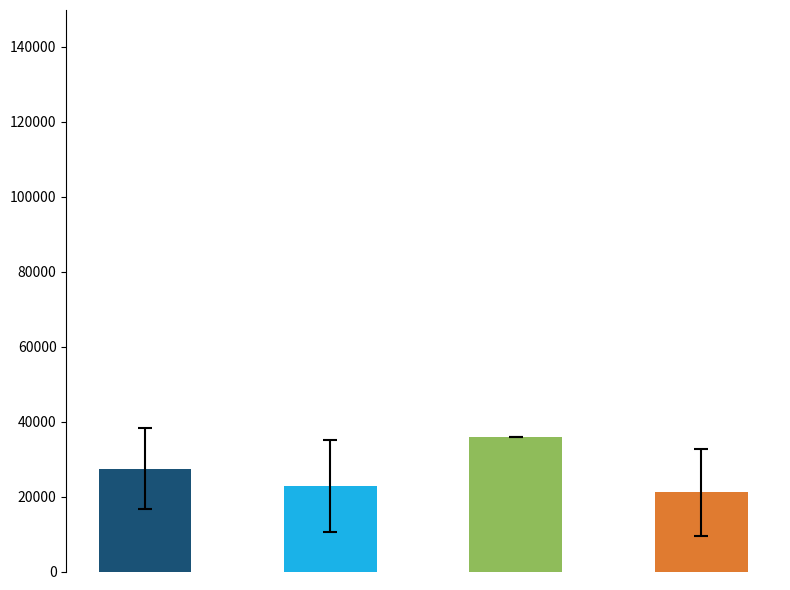

What is the value of the 3rd bar from the left?

36000.0